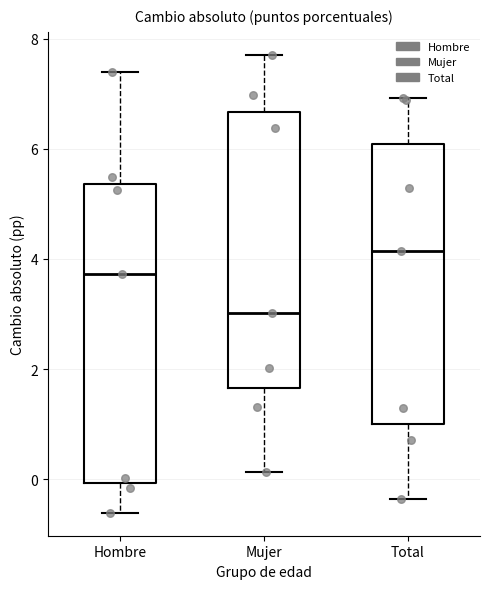

Comparing the boxes themselves (not the whiskers), which one is the tallest?

Hombre